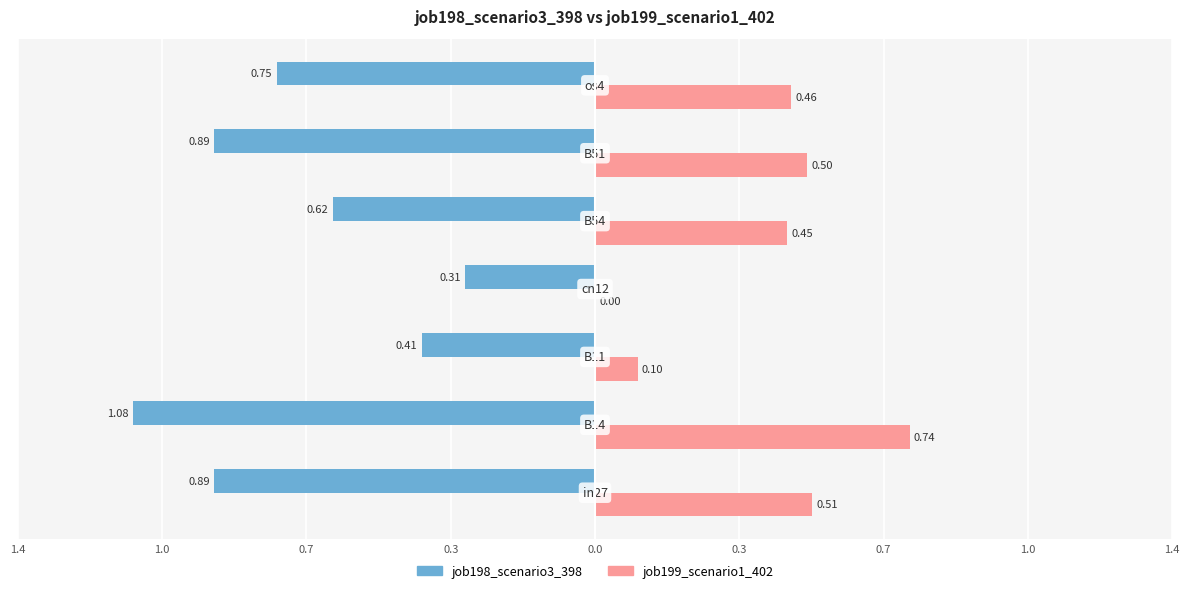

Where is job198_scenario3_398 nearest to the value 0?

0.3